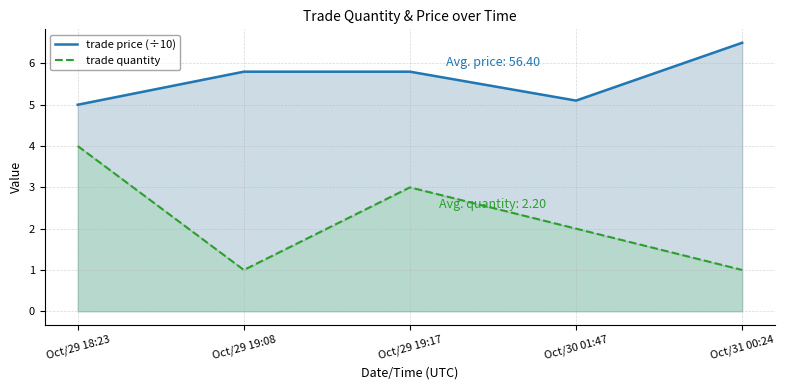

How many distinct data groups are displayed?

2